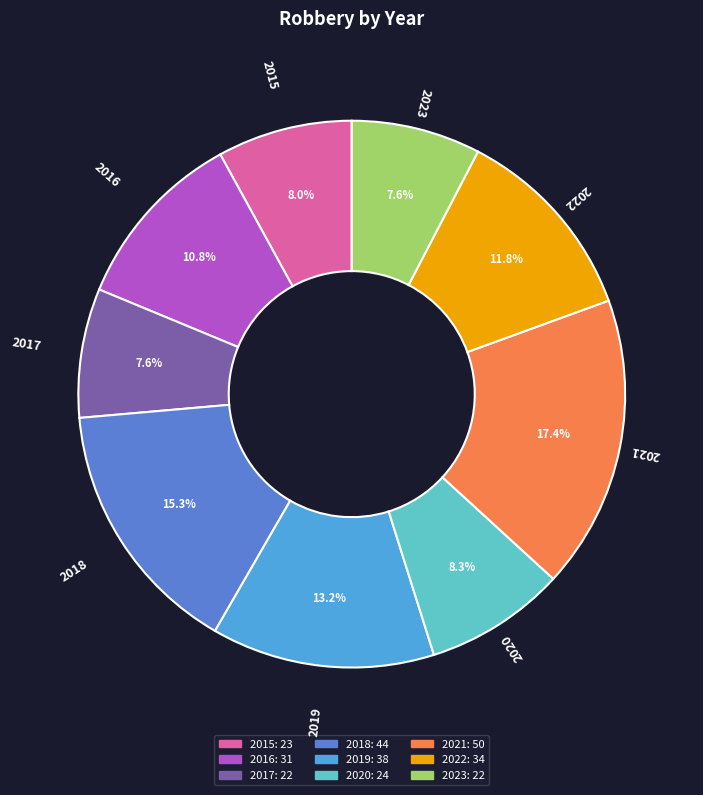

Which has a higher value, 2016 or 2019?

2019